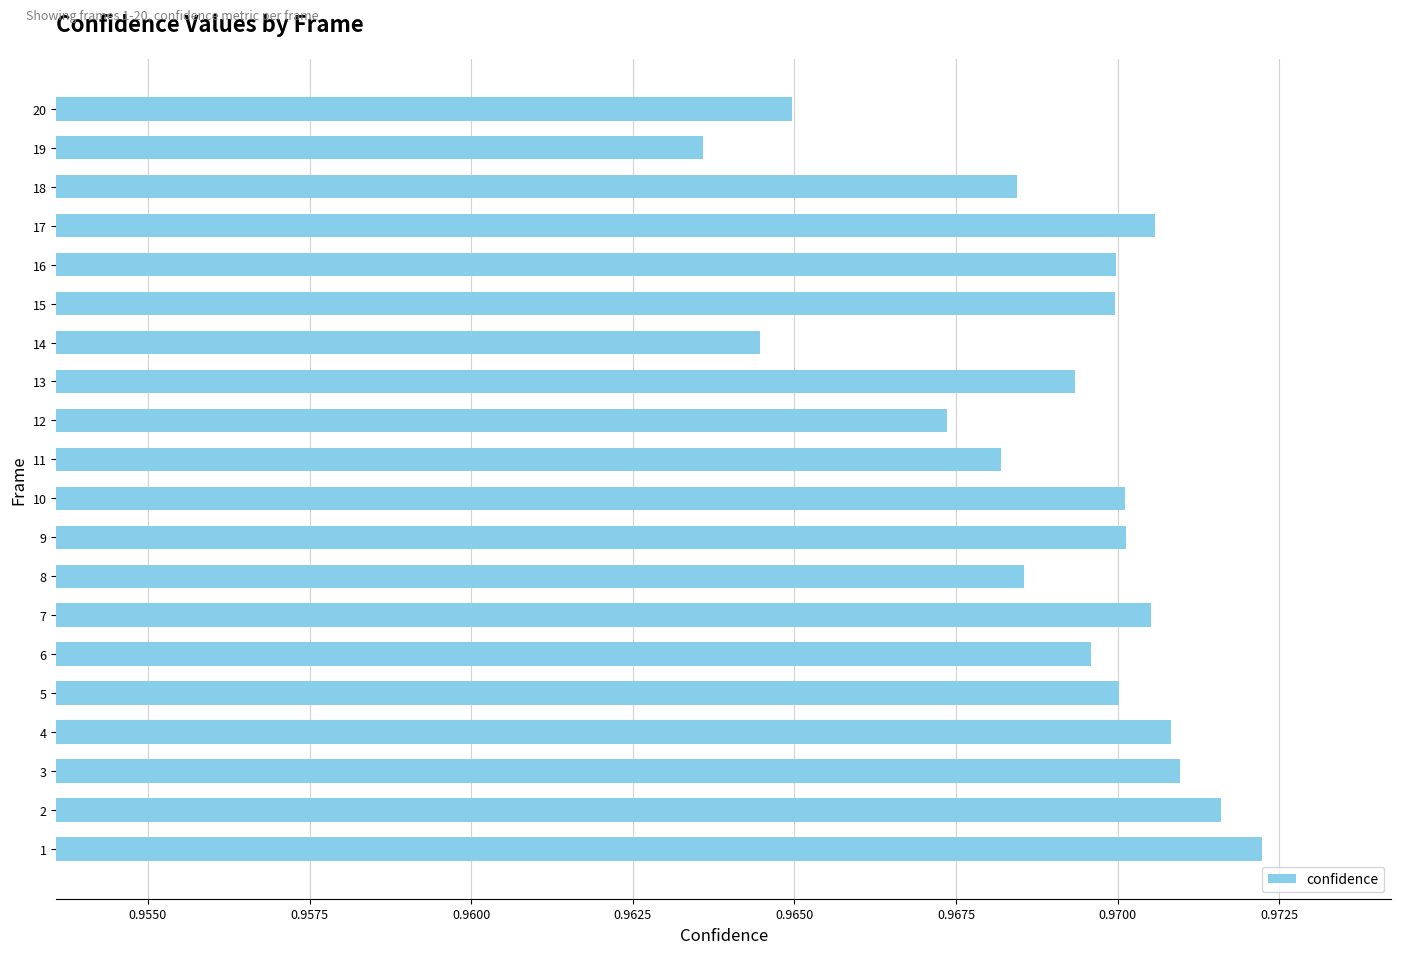

Which has a higher value, 8 or 14?

8